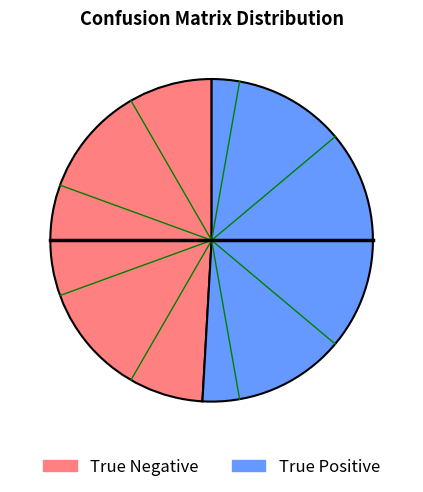

The True Negative slice represents 56% of the pie. True or false?

False